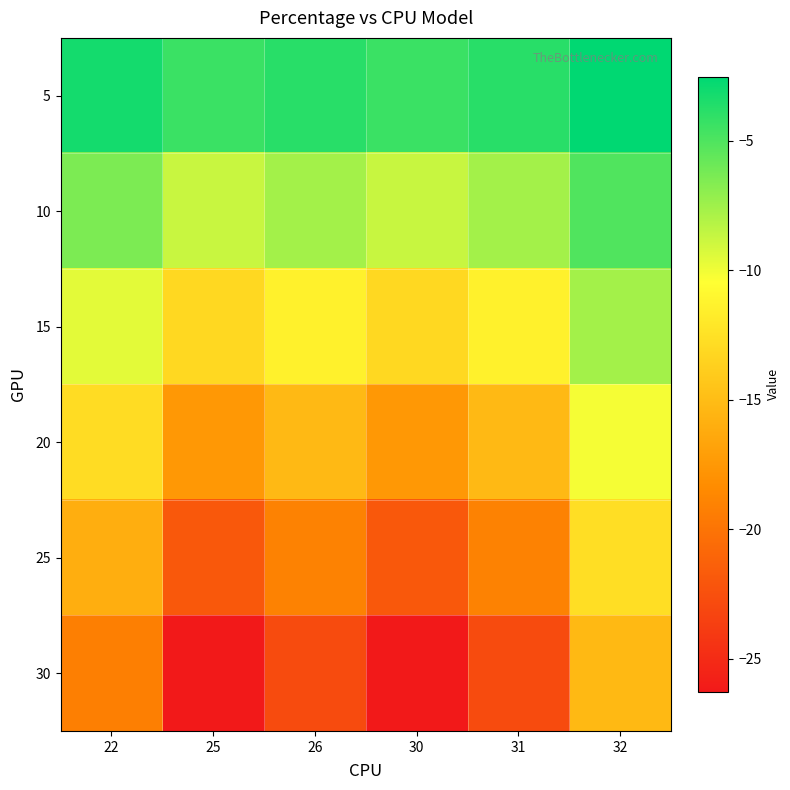

What is the greatest value displayed?

-2.5